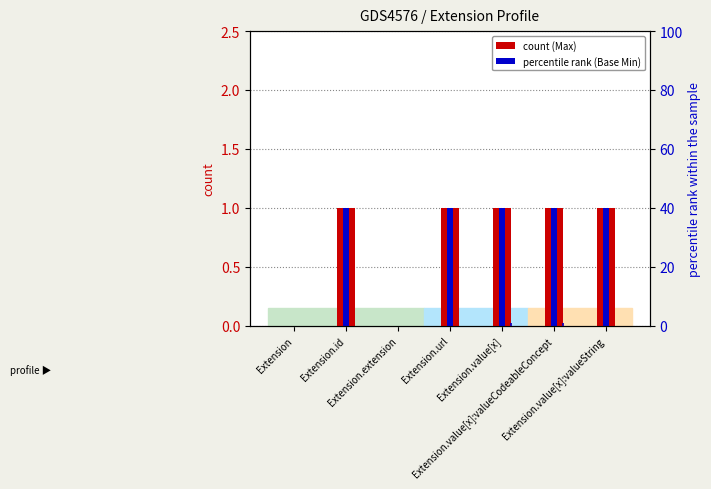

Between Extension.value[x] and Extension.value[x]:valueString, which series saw the biggest shift?

Min